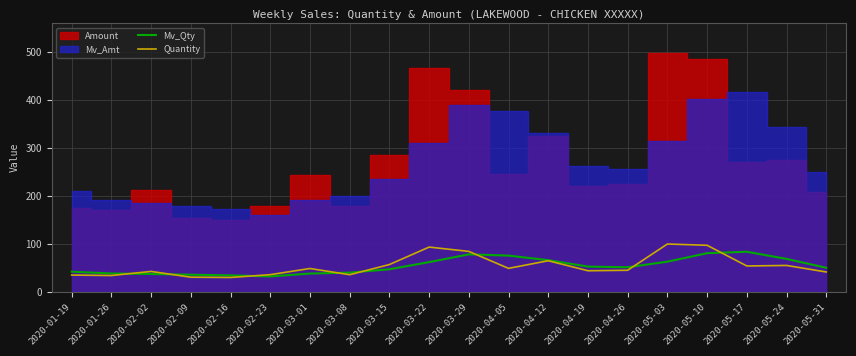

True or false: Quantity has a value of 93.5 at 2020-03-22.

True